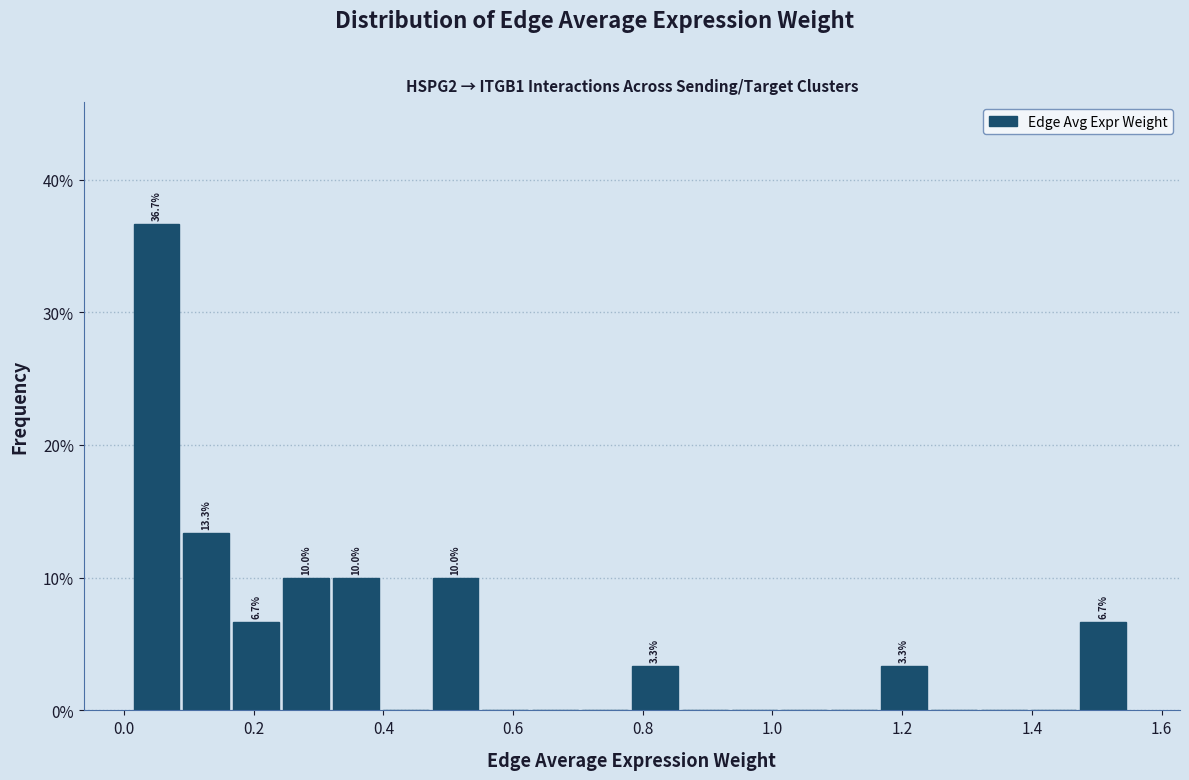

Around what value on the x-axis is the tallest bar? Give the approximate position of its centre, as read against the axis.

0.06